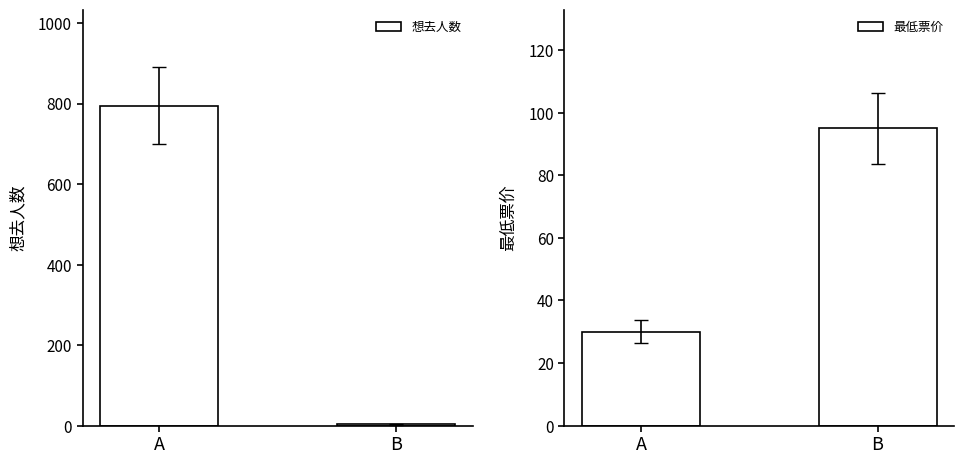

List the labels in order of 想去人数 value, smallest first.

B, A